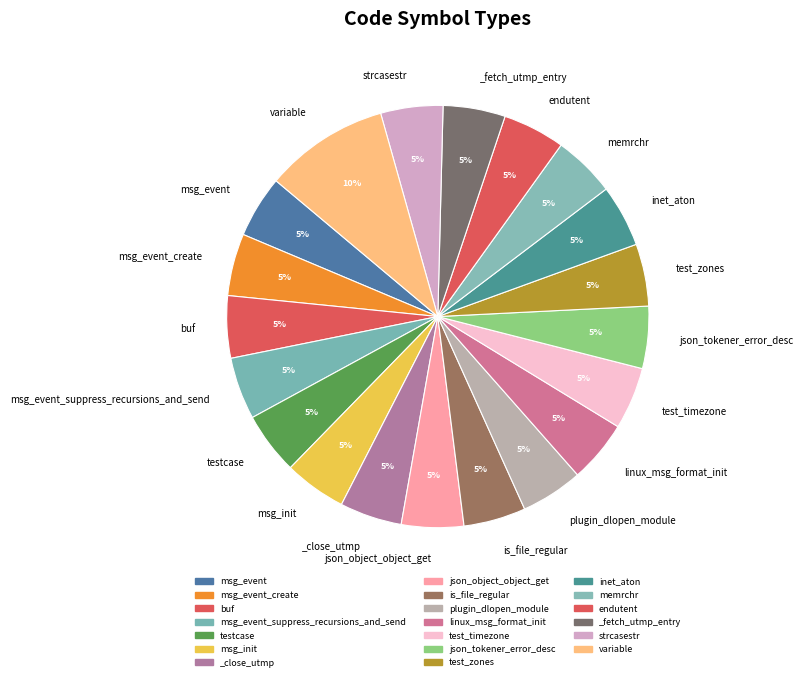

Which category has the smallest portion of the pie?

msg_event